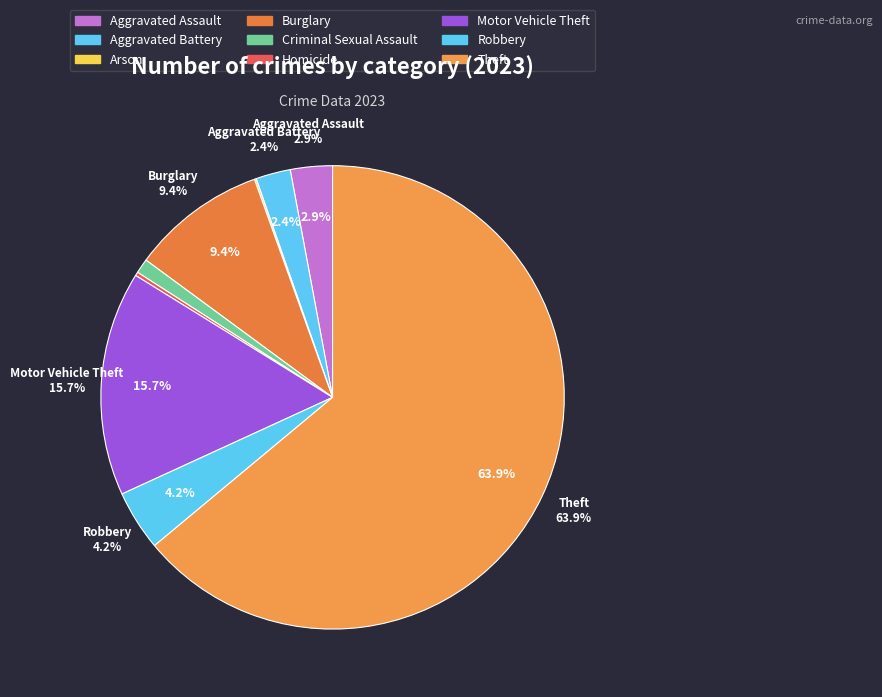

Count the number of slices in the pie.

9